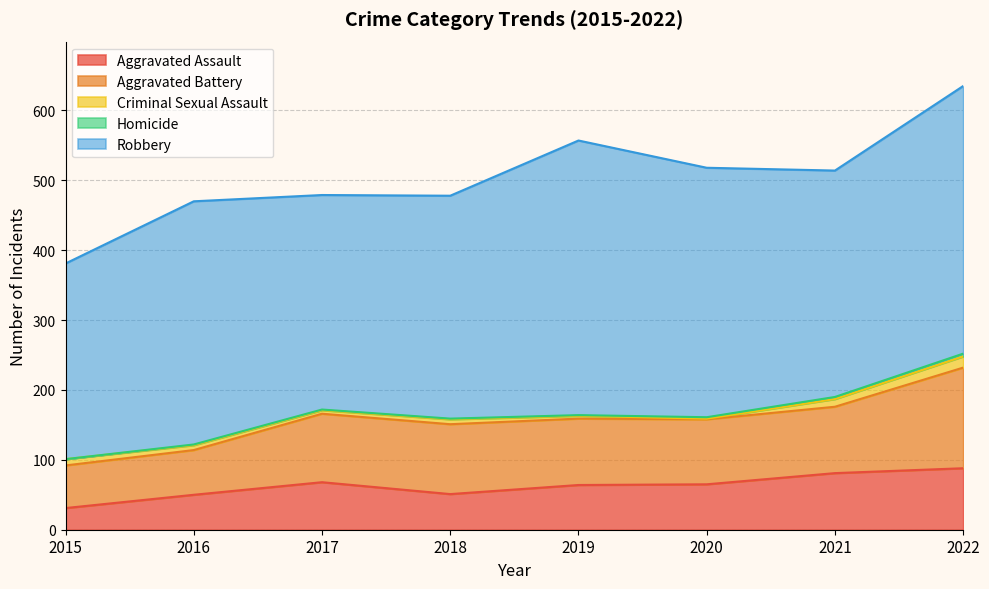

What is the sum of the Robbery values at 2021 and 2022?

707